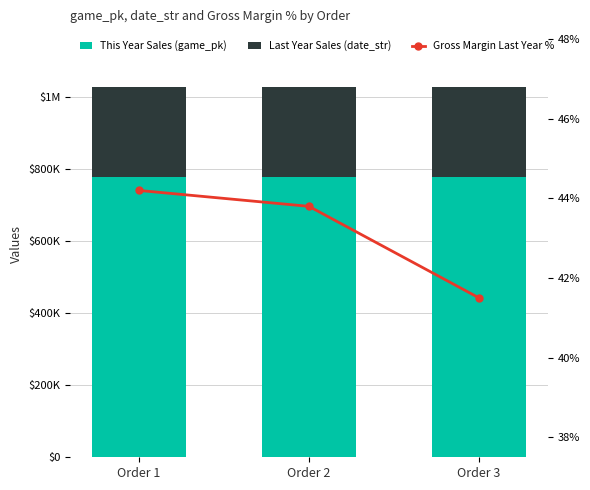

The Last Year Sales (date_str) series shows 121444.6 at Order 1. True or false?

False